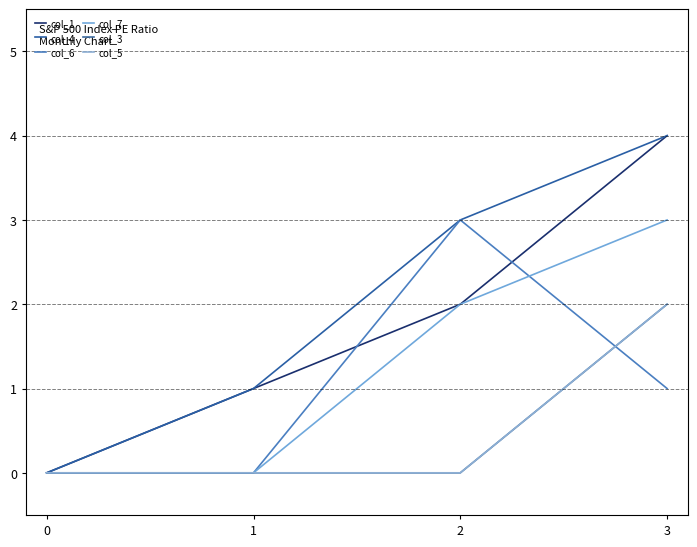

Is the value of col_1 at 2 greater than the value of col_6 at 1?

Yes